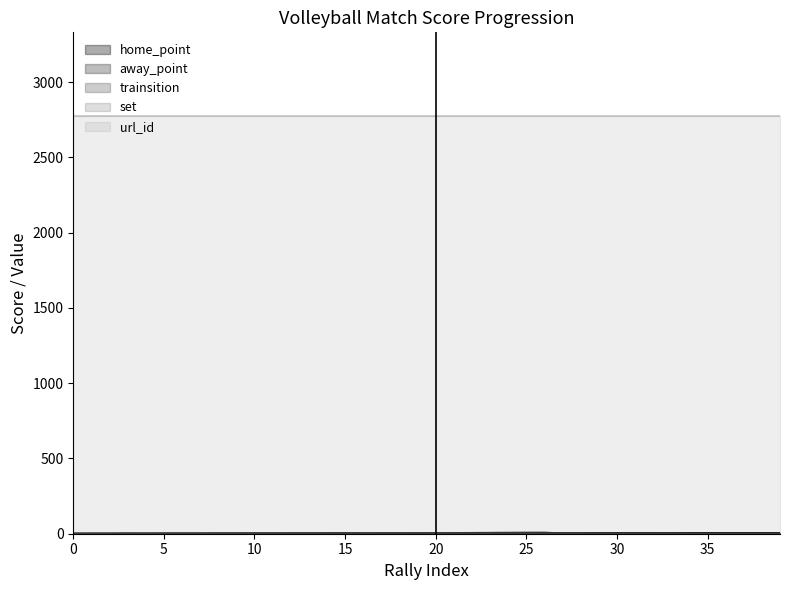

Where is trainsition_line nearest to the value 4?

14